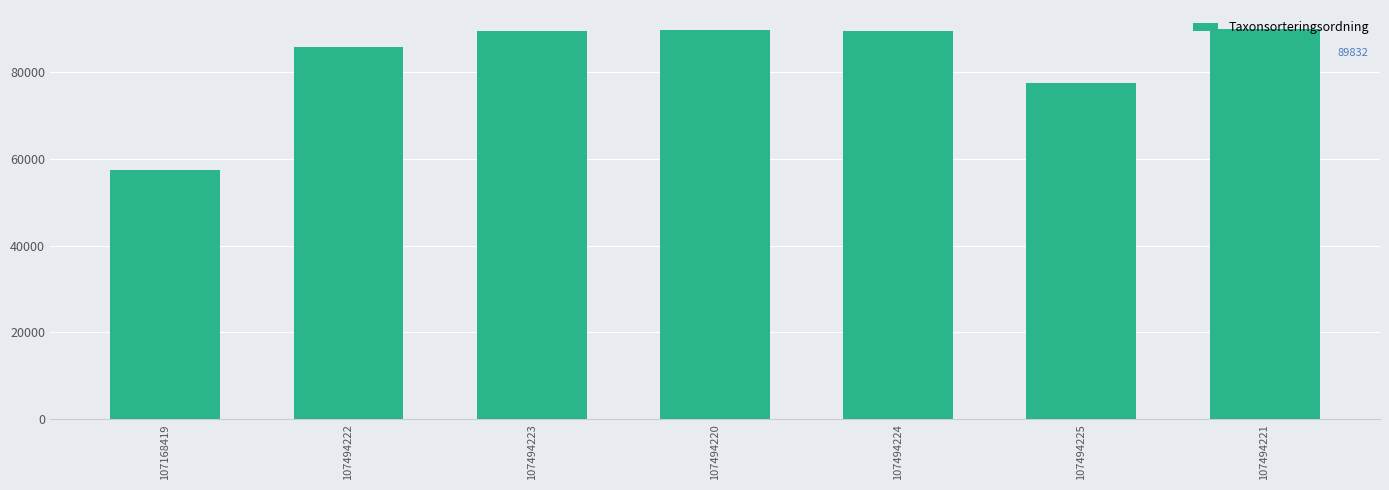

What is the value of the 6th bar from the left?

77506